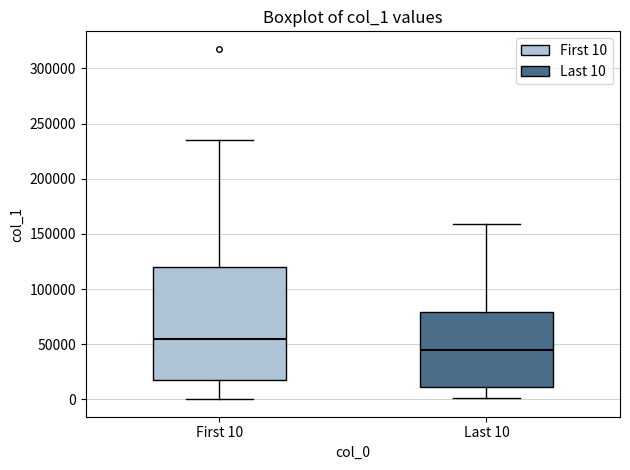

Which box has the highest median line?

First 10